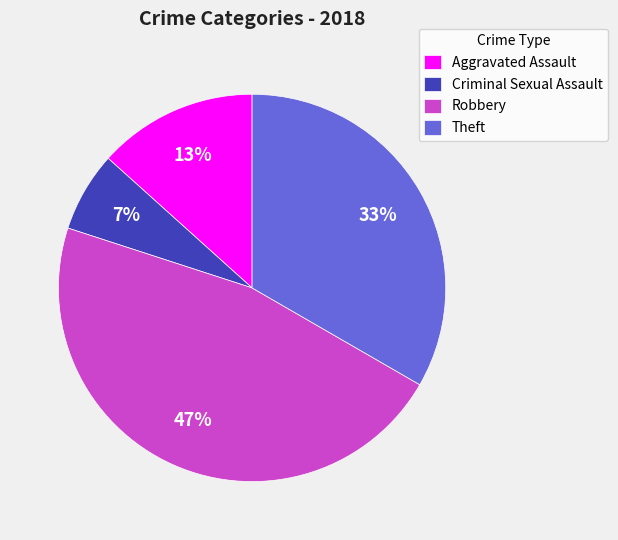

To the nearest percent, what is the combined percentage of Aggravated Assault and Robbery?

60%